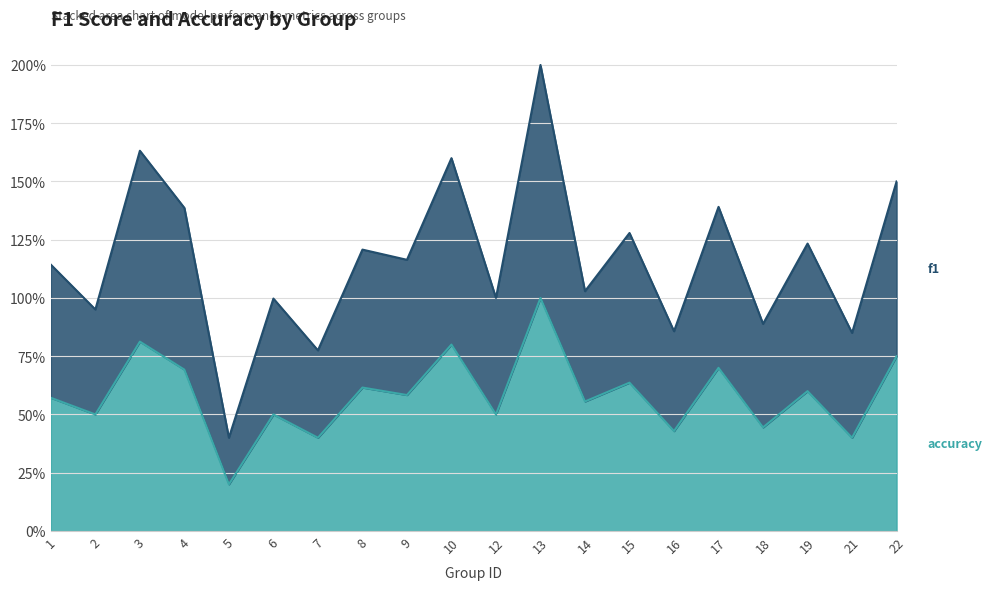

Rank the categories by accuracy value from lowest to highest.

5, 7, 21, 16, 18, 2, 6, 12, 14, 1, 9, 19, 8, 15, 4, 17, 22, 10, 3, 13